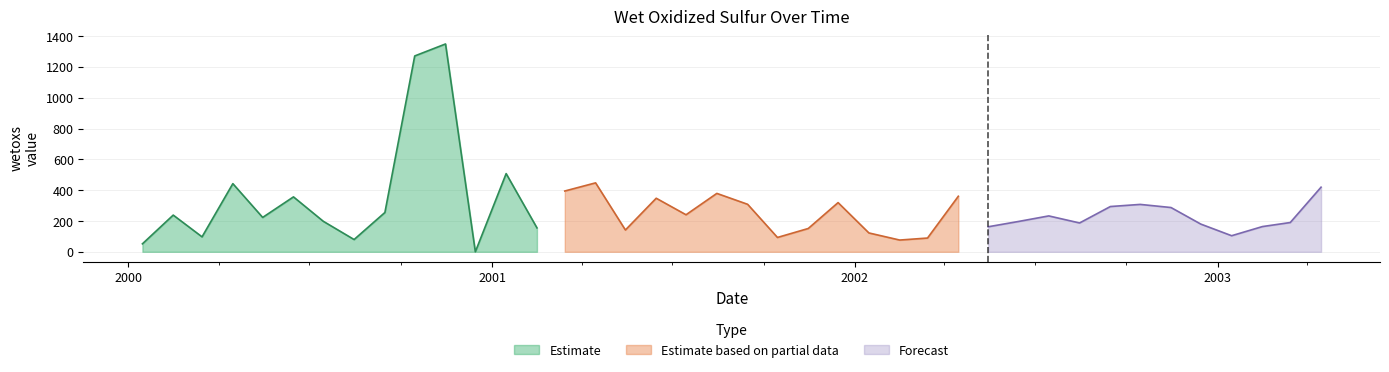

What value does the data have at 2002-10-15?

307.6